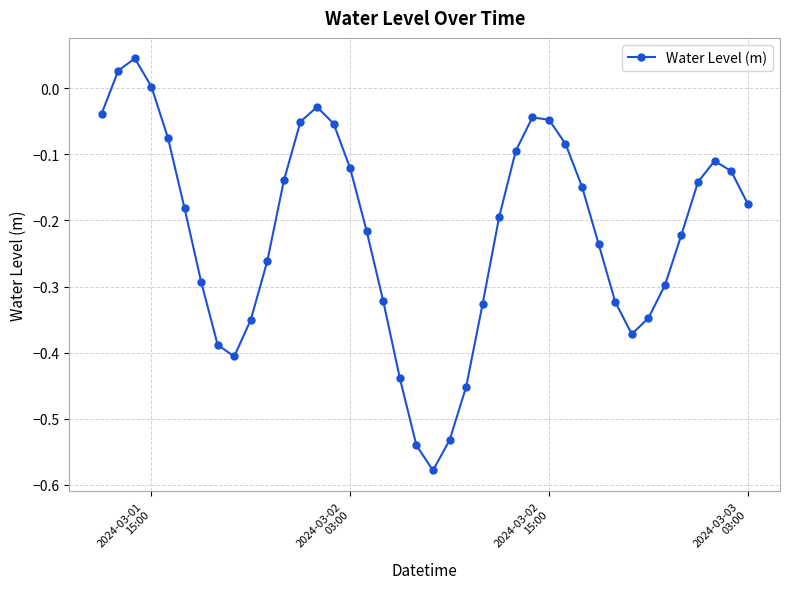

How many interior local valleys (lower than both neighbors) does the data have?

3